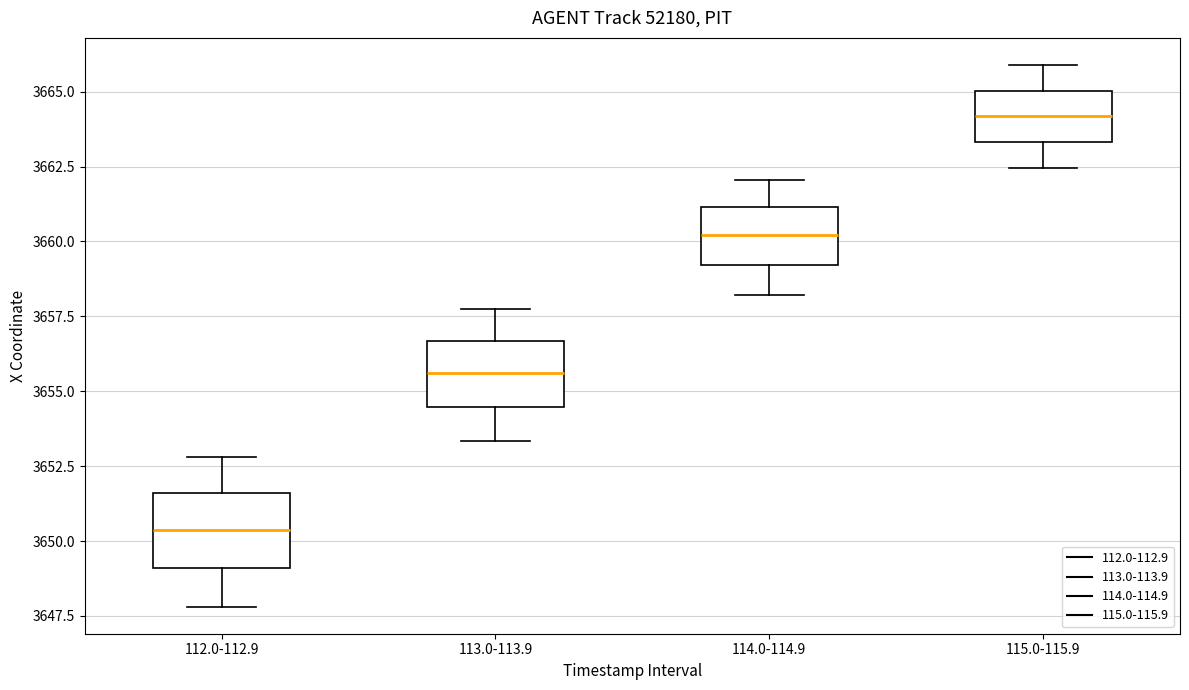

Reading left to right, read every box against the y-axis: the position of its median line, the range the box covers, and the ends of its whiskers. The values are not printed on the chart, so give them approximately, as read against the axis.

112.0-112.9: median 3650.5, box 3649.0 to 3651.5, whiskers 3648.0 to 3653.0
113.0-113.9: median 3655.5, box 3654.5 to 3656.5, whiskers 3653.5 to 3658.0
114.0-114.9: median 3660.0, box 3659.0 to 3661.0, whiskers 3658.0 to 3662.0
115.0-115.9: median 3664.0, box 3663.5 to 3665.0, whiskers 3662.5 to 3666.0